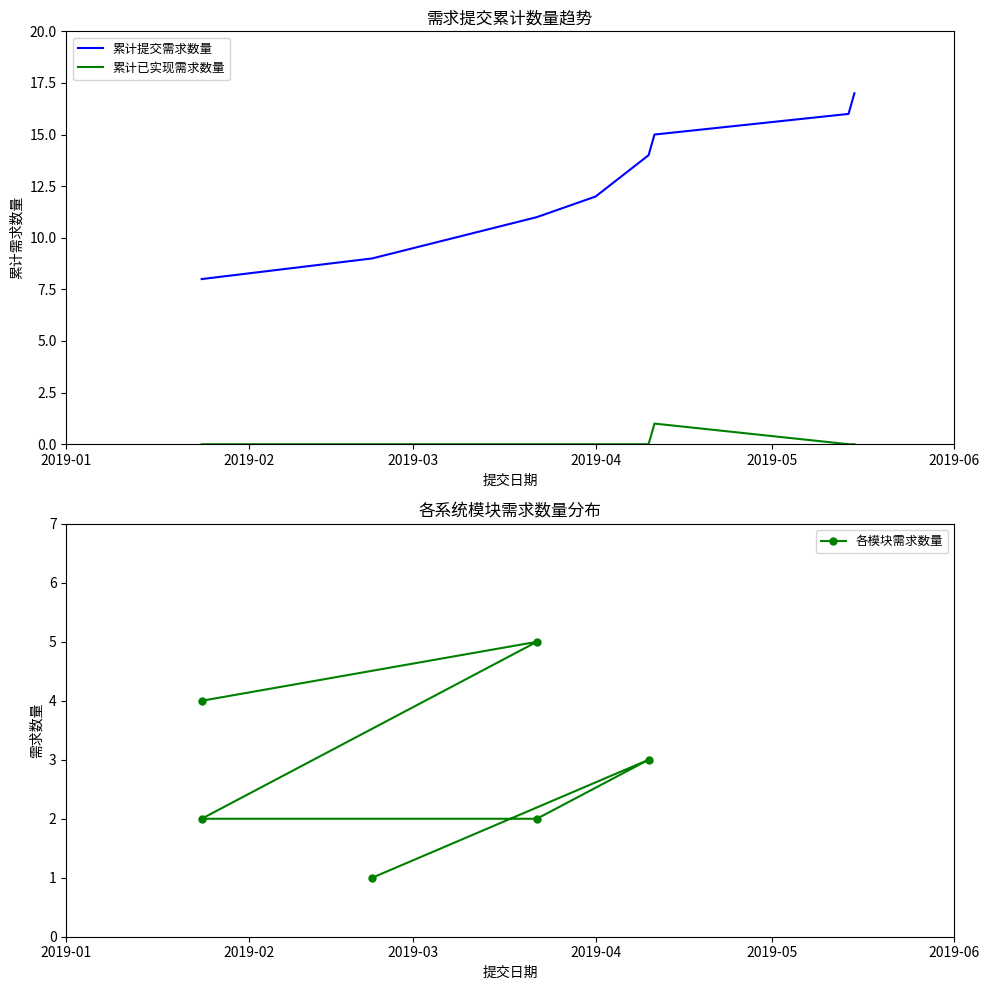

What is the difference between the maximum and minimum values in the 已实现 series?

1